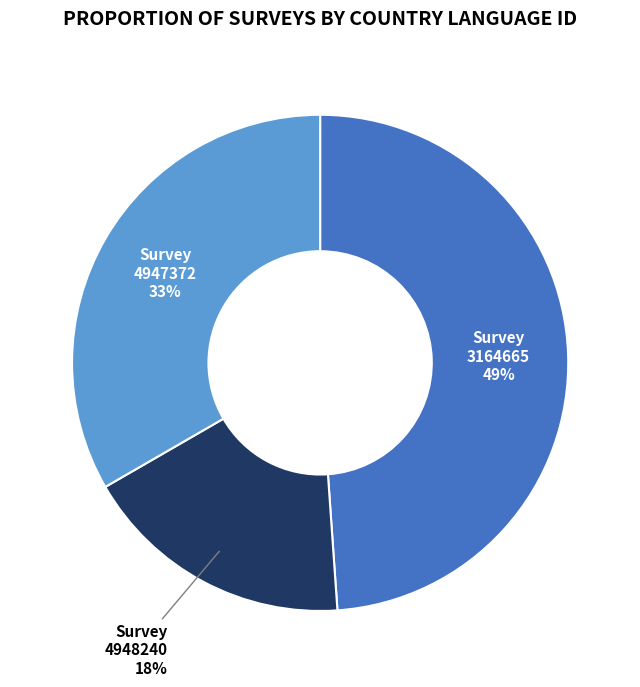

Do 3164665 and 4947372 together represent more than half of the pie?

Yes